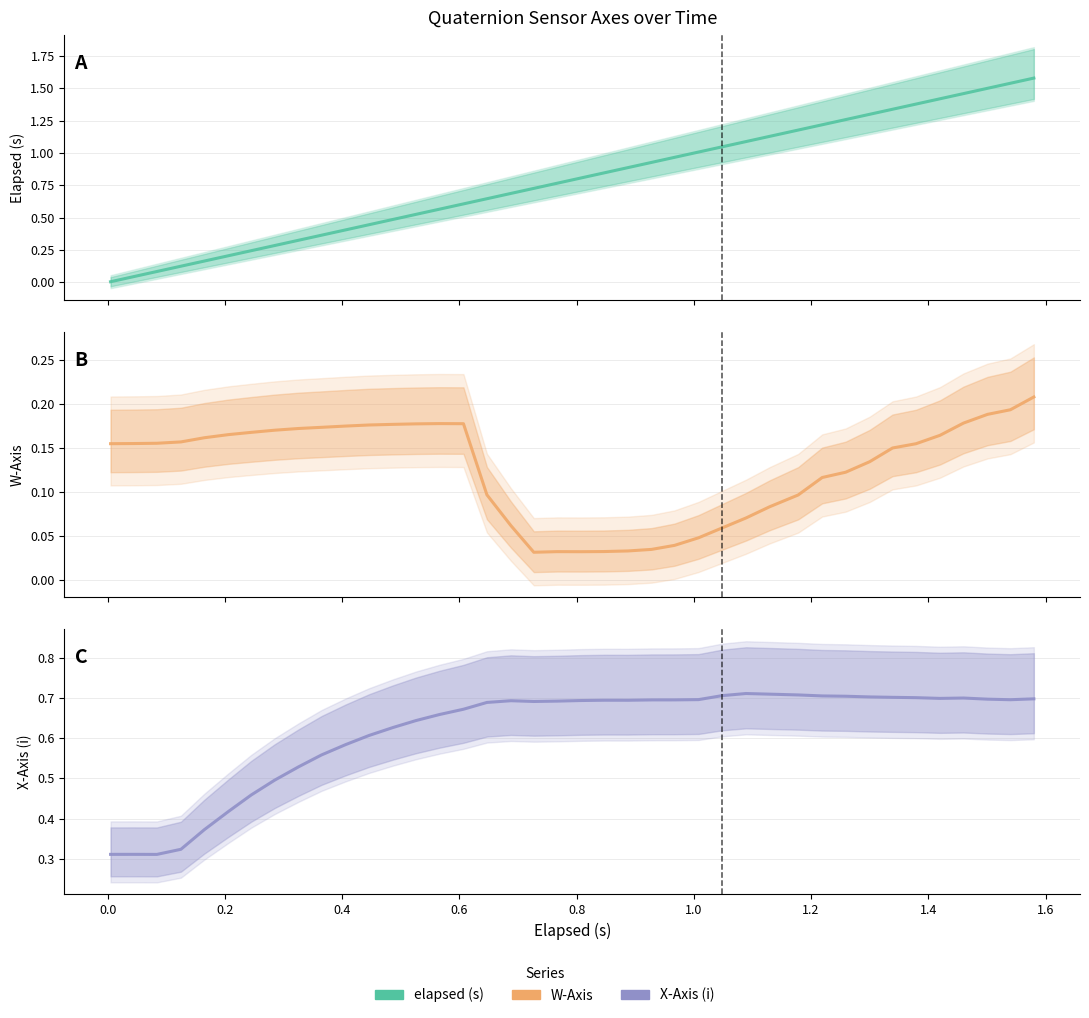

What is the average value of the Elapsed (s) series?

0.8